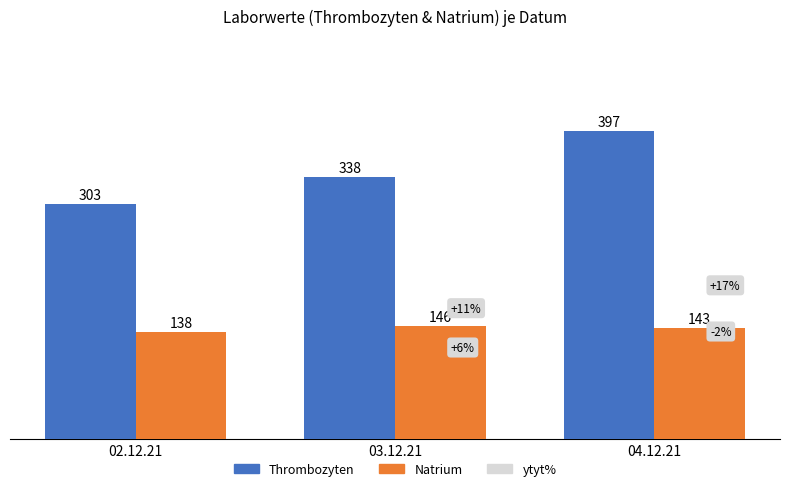

Does the chart contain any negative values?

No